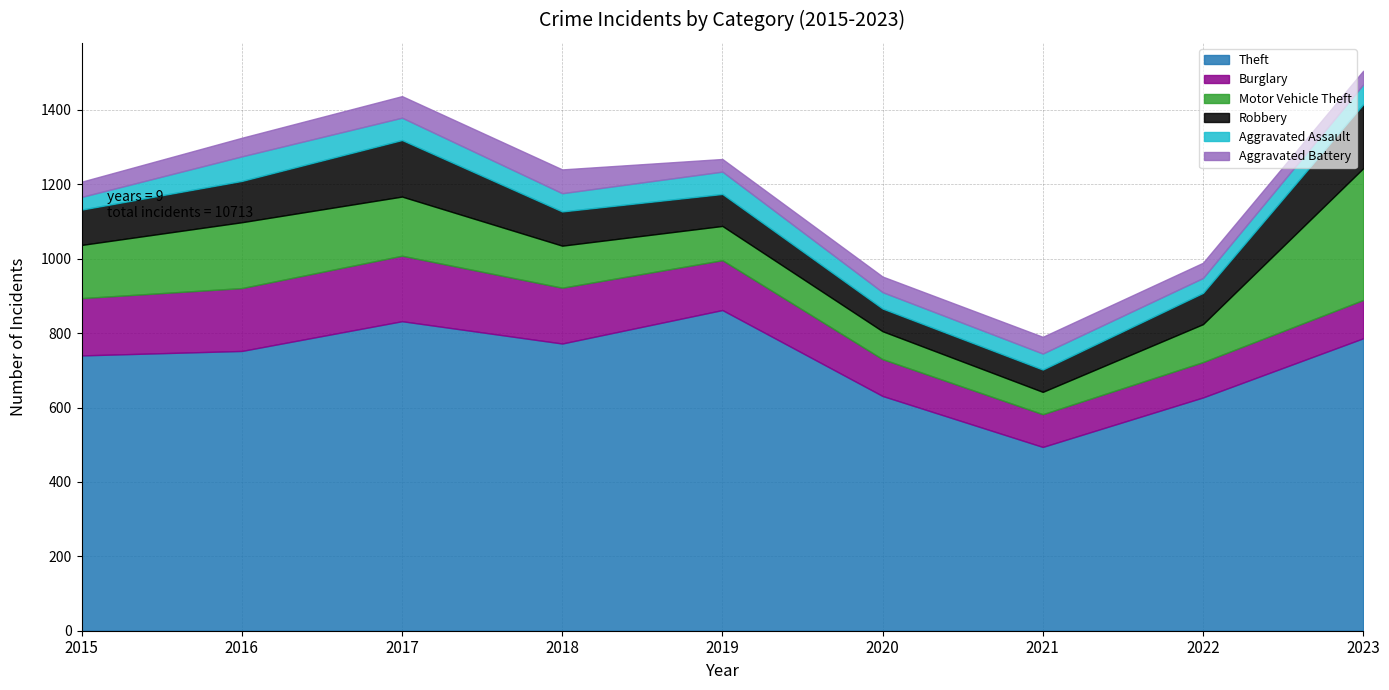

At which label does Aggravated Assault reach its peak?

2016